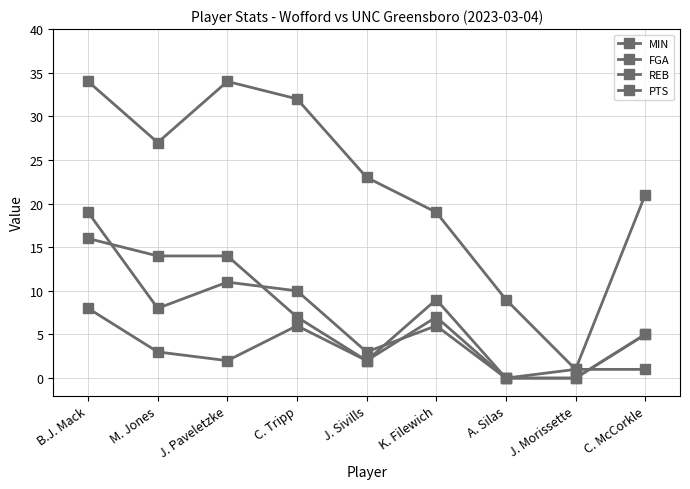

How many intersections are there between REB and FGA?

2